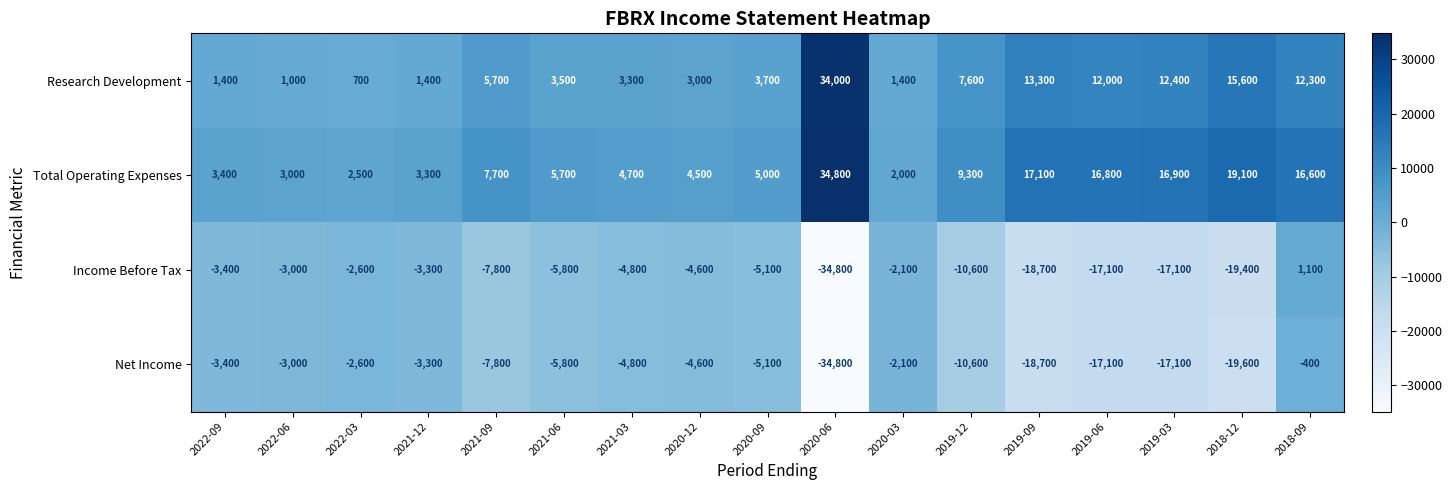

What is the maximum value shown in the chart?

34800